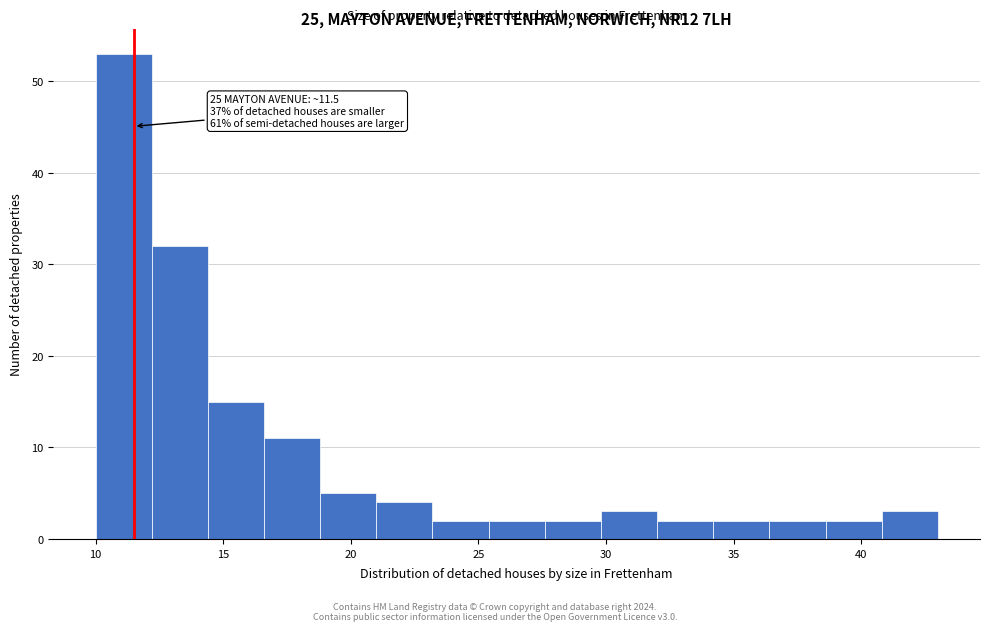

Over which range of the x-axis is the bar tallest?

10.0 to 12.0